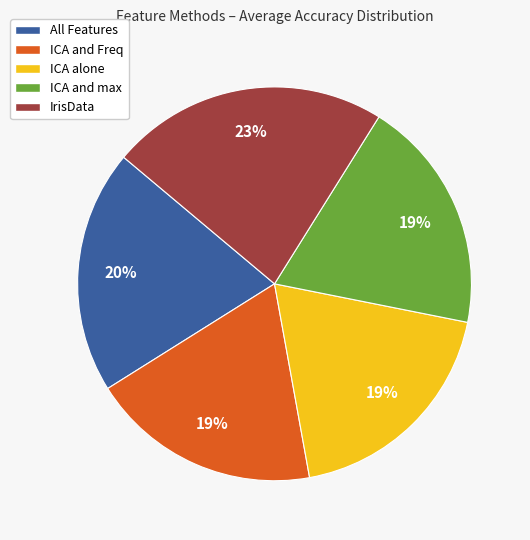

Which slice is the largest?

IrisData